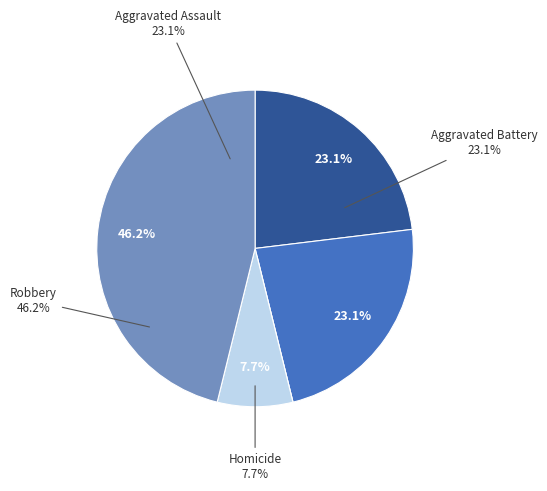

The Aggravated Assault slice represents 23% of the pie. True or false?

True